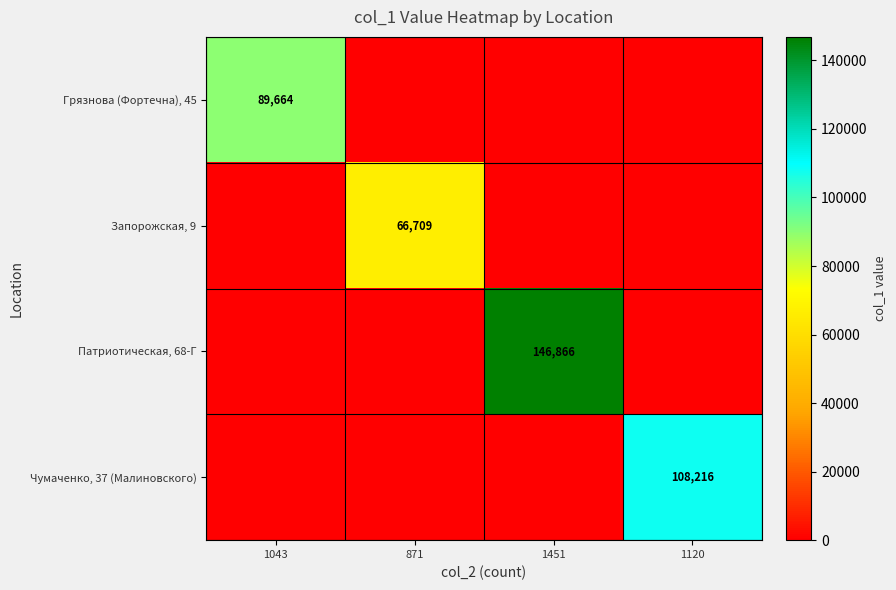

At which label does Патриотическая, 68-Г reach its peak?

1451